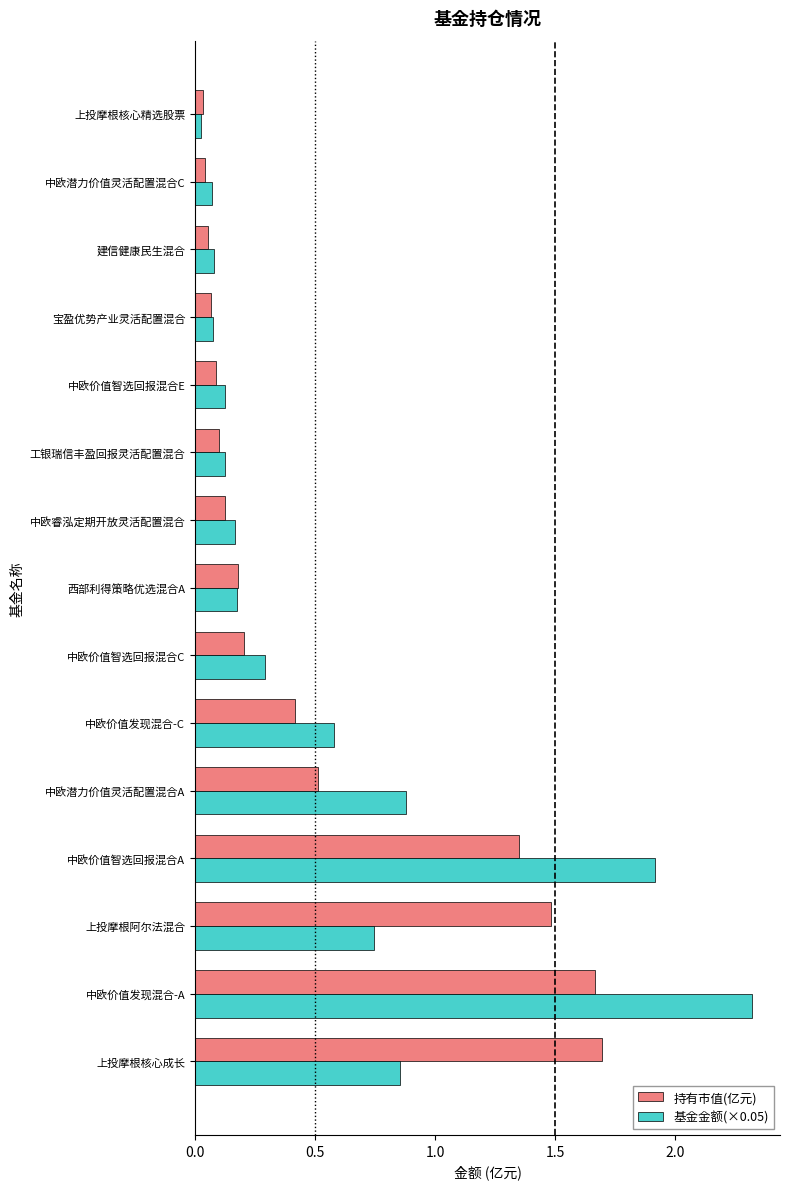

What is the average value of the 基金金额(×0.05) series?

0.6